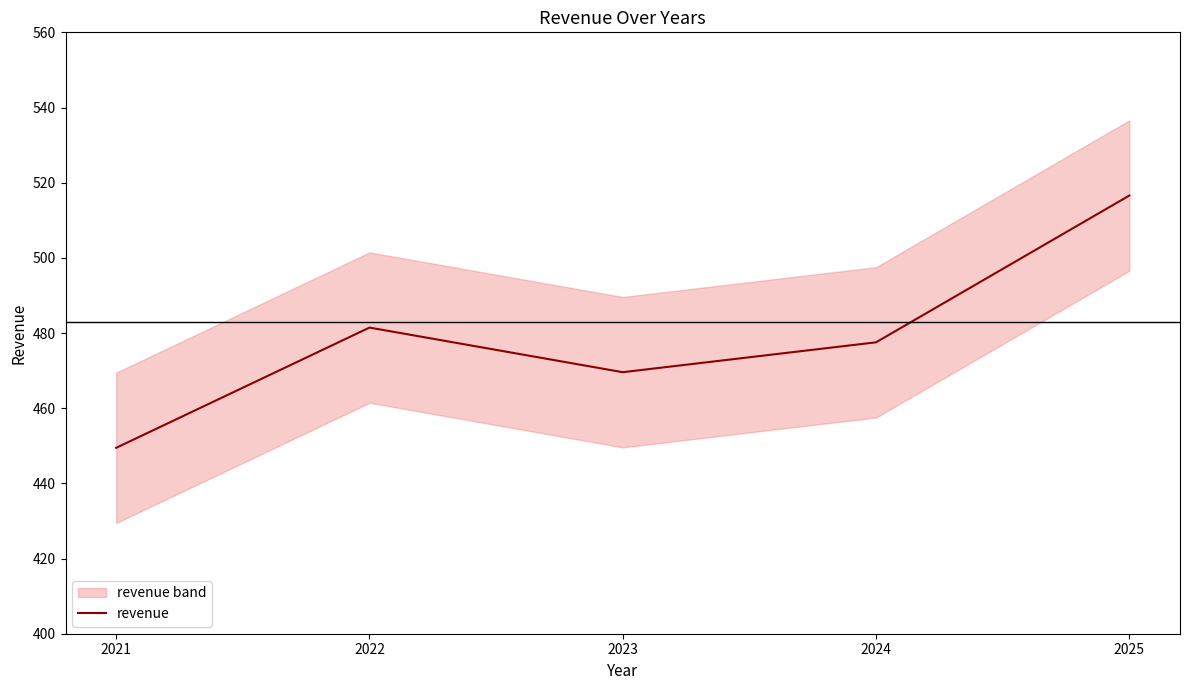

Rank the categories by revenue value from lowest to highest.

2021, 2023, 2024, 2022, 2025